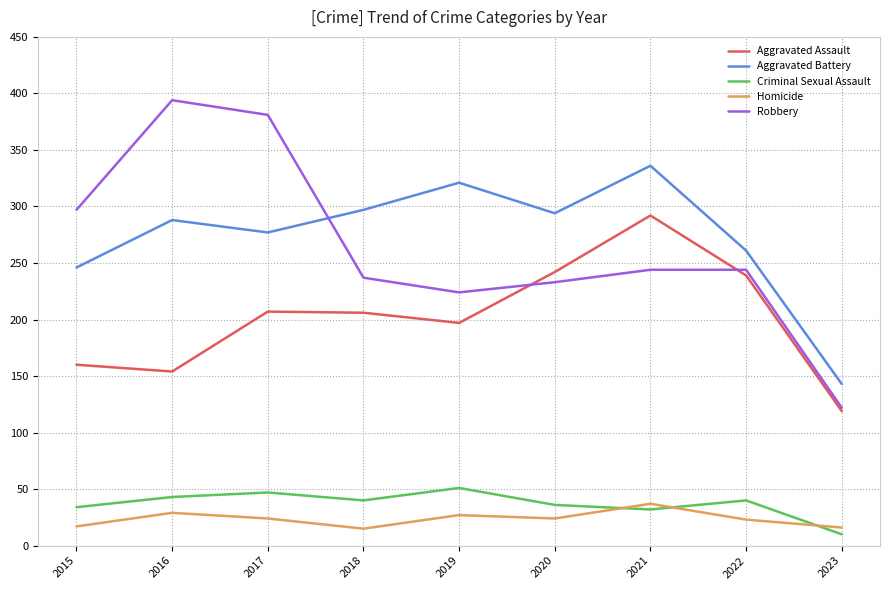

Which series has the widest spread of values?

Robbery